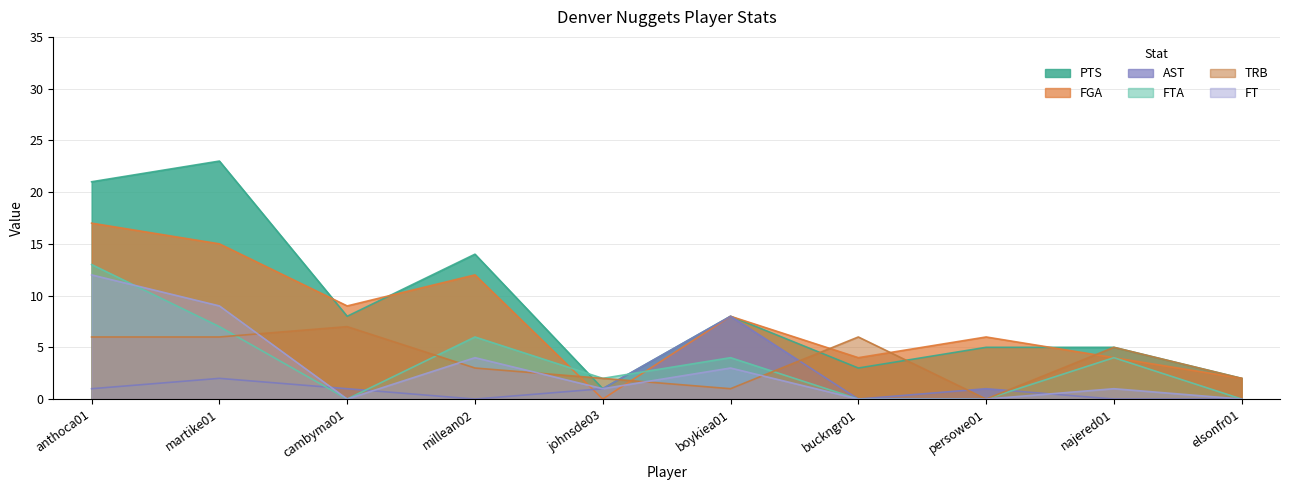

The value of AST at anthoca01 is 1. True or false?

True